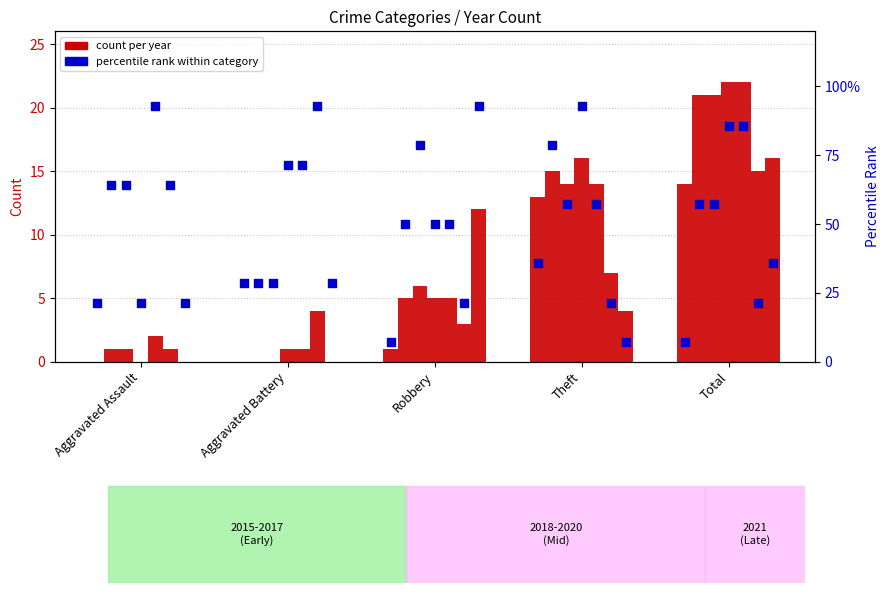

Between Aggravated Battery and Theft, which is larger?

Theft